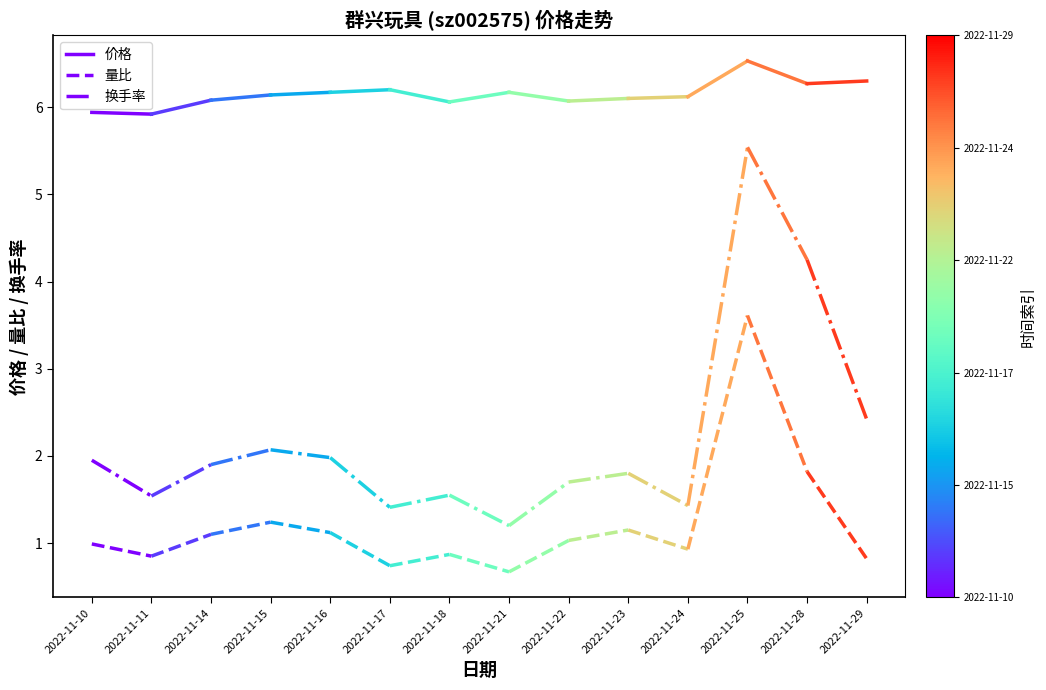

What is the difference between the 换手率 values at 2022-11-11 and 2022-11-10?

0.4